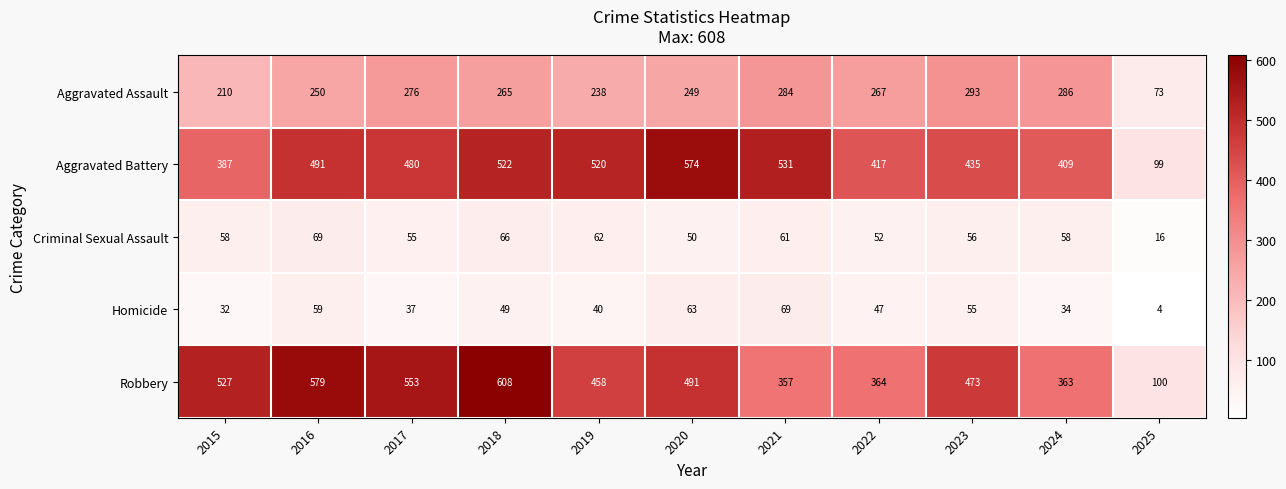

List the labels in order of Aggravated Assault value, smallest first.

2025, 2015, 2019, 2020, 2016, 2018, 2022, 2017, 2021, 2024, 2023